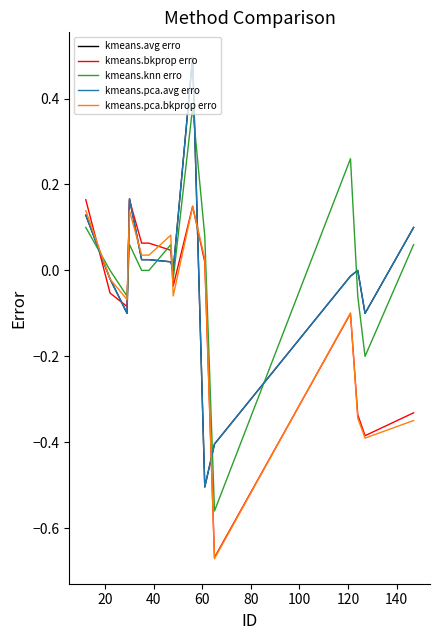

What is the maximum value for kmeans.pca.bkprop erro?

0.1